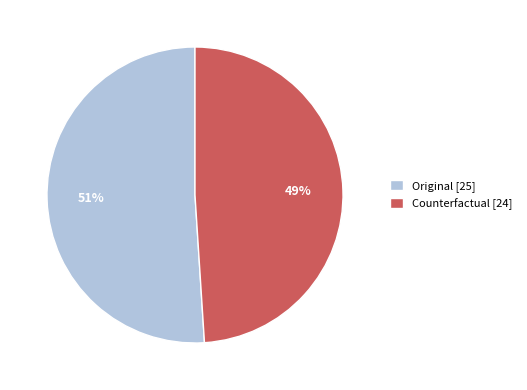

The Counterfactual [24] slice represents 59% of the pie. True or false?

False